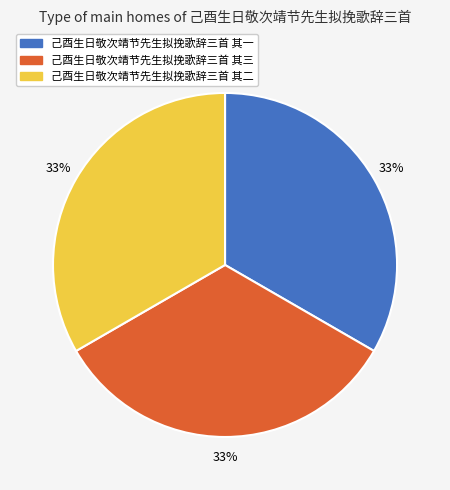

To the nearest percent, what portion does 己酉生日敬次靖节先生拟挽歌辞三首 其二 represent?

33%